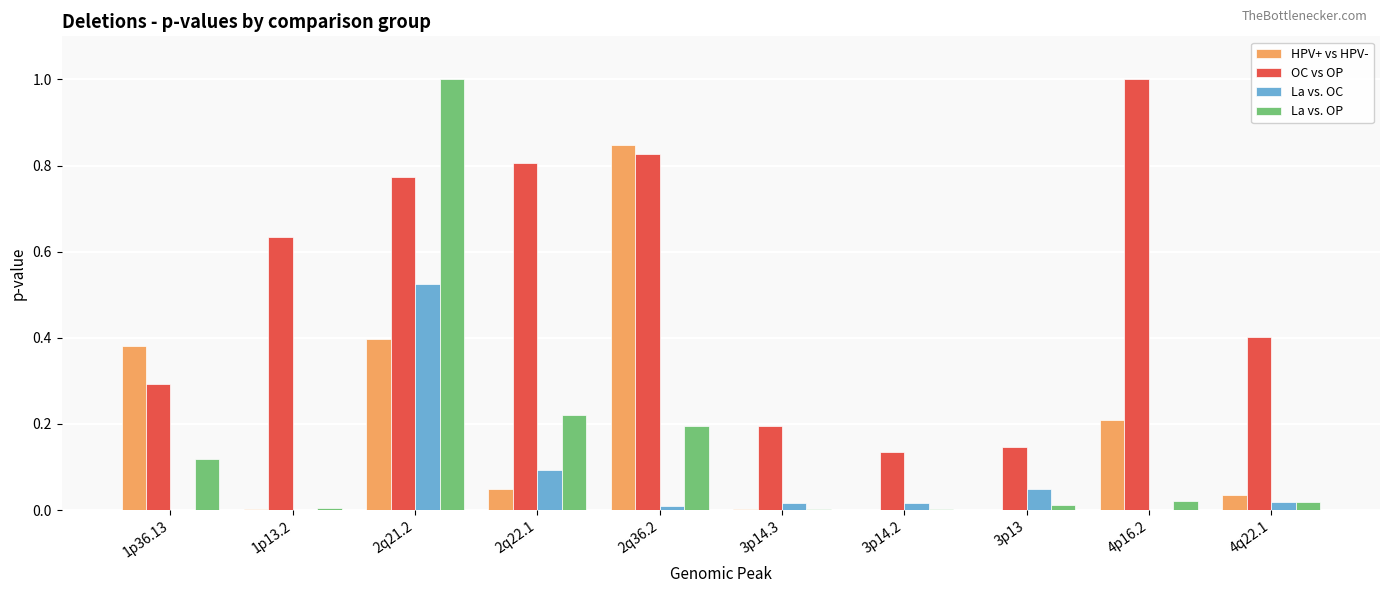

What is the maximum value for La vs. OP?

1.0